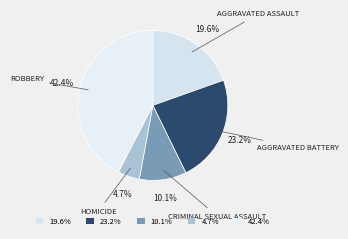

Which category has the smallest portion of the pie?

Homicide